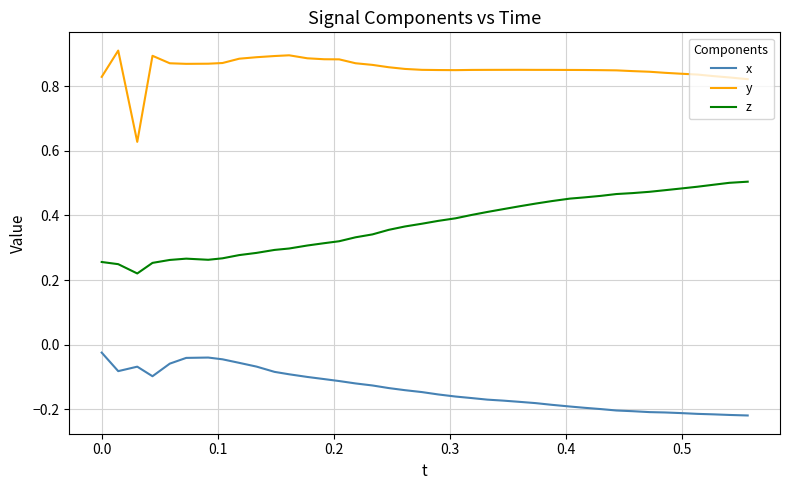

True or false: y and z cross at least once.

False